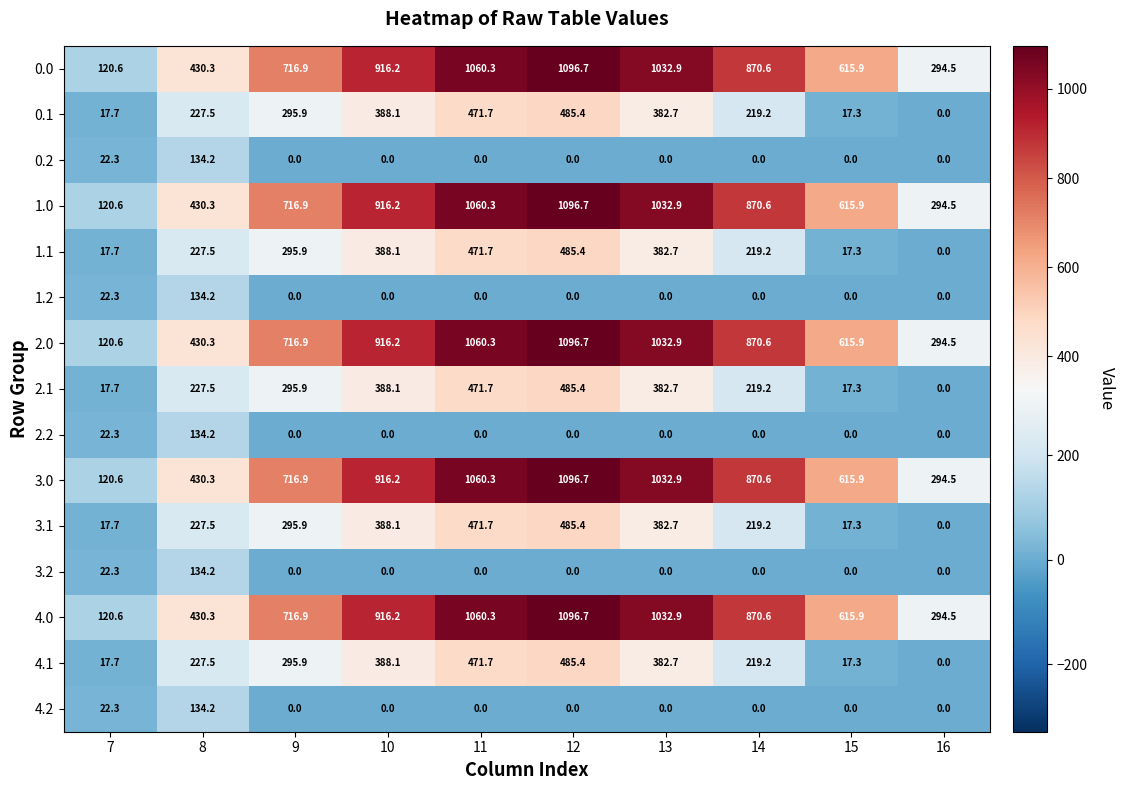

At how many categories does at least one series exceed 816?

5